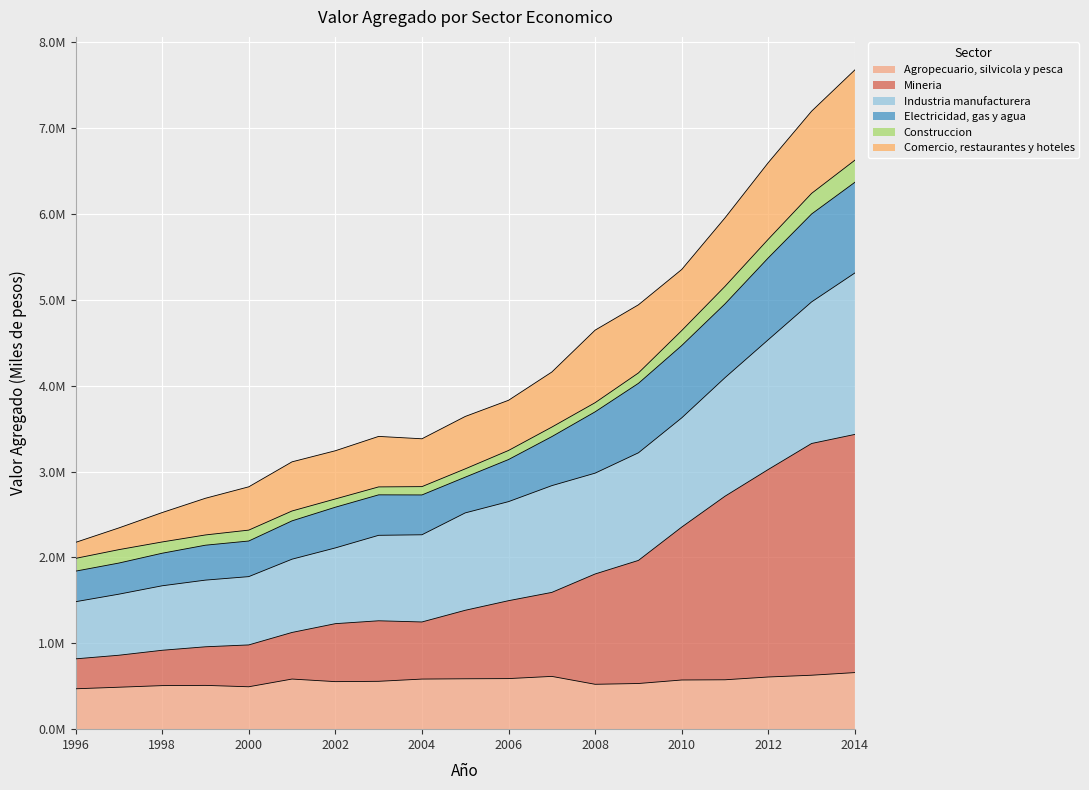

Is the value of Electricidad, gas y agua at 2006 greater than the value of Agropecuario, silvicola y pesca at 1996?

Yes